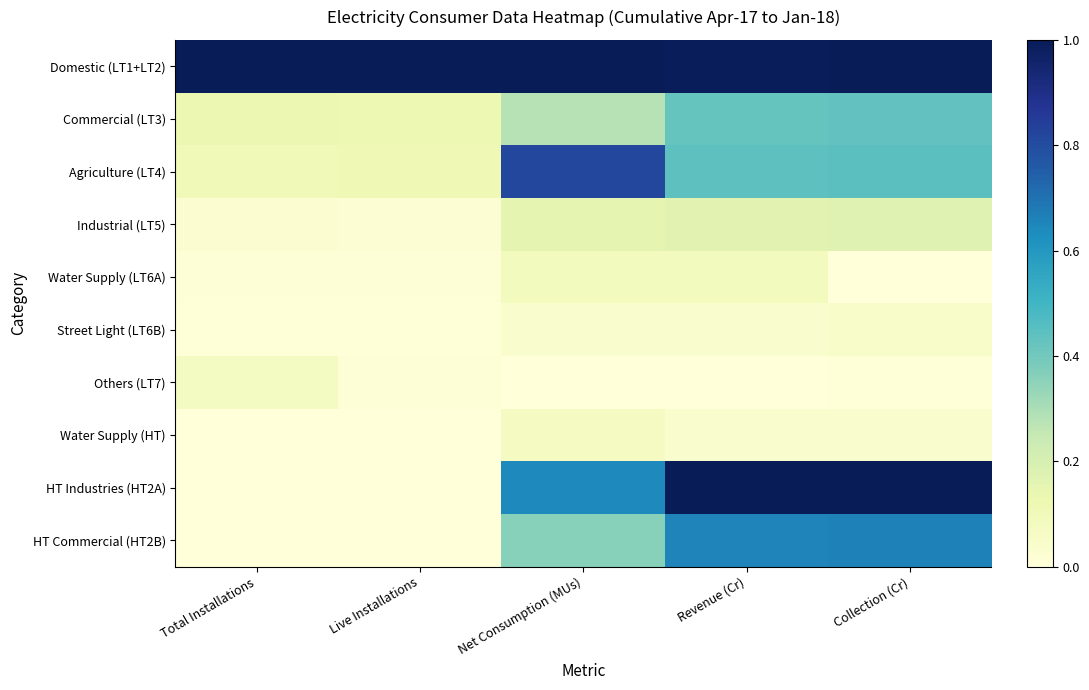

Reading left to right, extract all data points from this chart.

Domestic (LT1+LT2): Total Installations=1.0	Live Installations=1.0	Net Consumption (MUs)=1.0	Revenue (Cr)=1.0	Collection (Cr)=1.0
Commercial (LT3): Total Installations=0.1	Live Installations=0.1	Net Consumption (MUs)=0.3	Revenue (Cr)=0.4	Collection (Cr)=0.4
Agriculture (LT4): Total Installations=0.1	Live Installations=0.1	Net Consumption (MUs)=0.8	Revenue (Cr)=0.4	Collection (Cr)=0.4
Industrial (LT5): Total Installations=0.0	Live Installations=0.0	Net Consumption (MUs)=0.2	Revenue (Cr)=0.2	Collection (Cr)=0.2
Water Supply (LT6A): Total Installations=0.0	Live Installations=0.0	Net Consumption (MUs)=0.1	Revenue (Cr)=0.1	Collection (Cr)=0.0
Street Light (LT6B): Total Installations=0.0	Live Installations=0.0	Net Consumption (MUs)=0.0	Revenue (Cr)=0.0	Collection (Cr)=0.0
Others (LT7): Total Installations=0.1	Live Installations=0.0	Net Consumption (MUs)=0.0	Revenue (Cr)=0.0	Collection (Cr)=0.0
Water Supply (HT): Total Installations=0.0	Live Installations=0.0	Net Consumption (MUs)=0.1	Revenue (Cr)=0.0	Collection (Cr)=0.0
HT Industries (HT2A): Total Installations=0.0	Live Installations=0.0	Net Consumption (MUs)=0.6	Revenue (Cr)=1.0	Collection (Cr)=1.0
HT Commercial (HT2B): Total Installations=0.0	Live Installations=0.0	Net Consumption (MUs)=0.4	Revenue (Cr)=0.7	Collection (Cr)=0.7